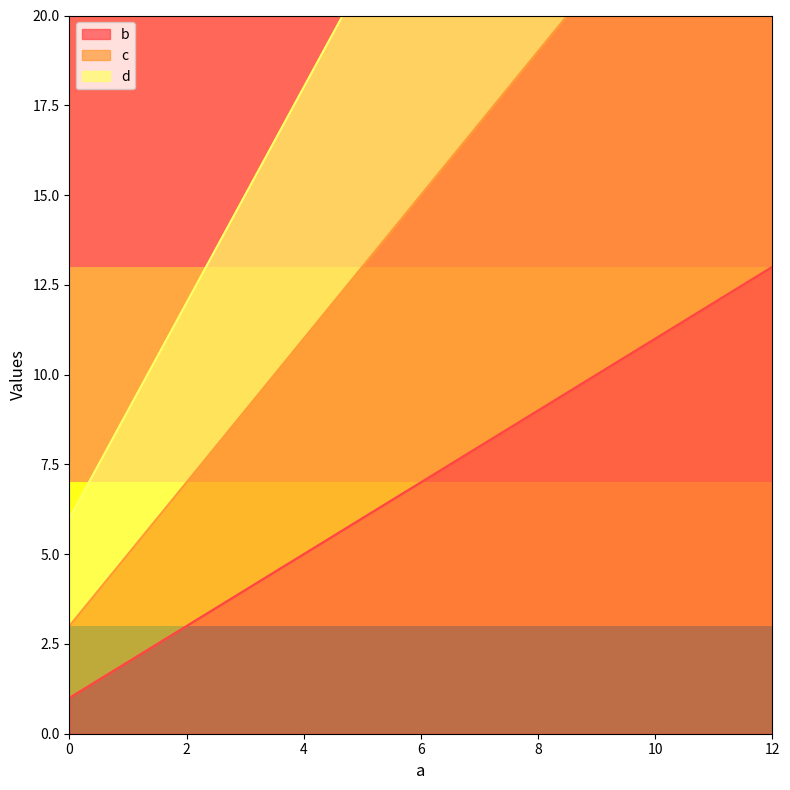

True or false: b and d cross at least once.

False